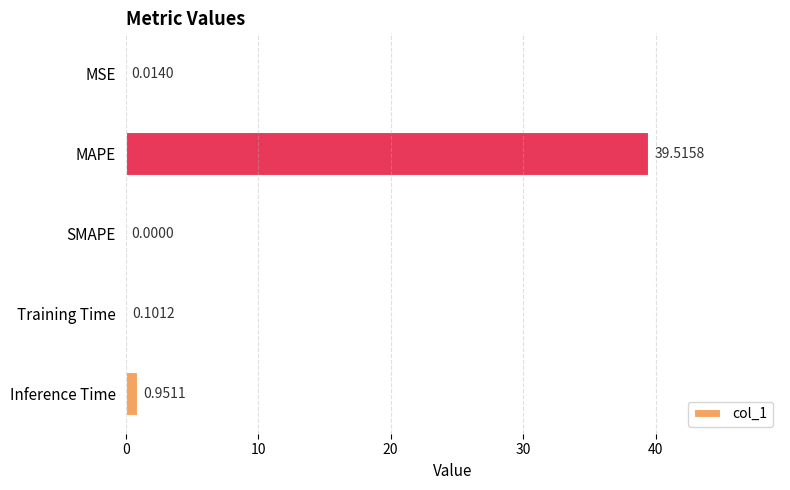

Which has a higher value, MSE or Inference Time?

Inference Time